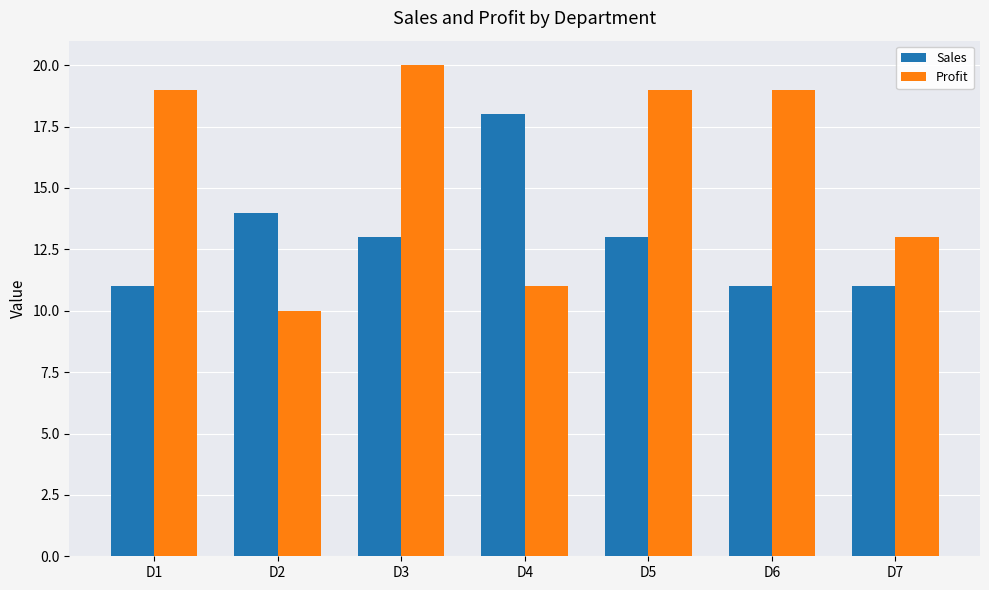

Is it true that Profit equals 19 at D5?

True